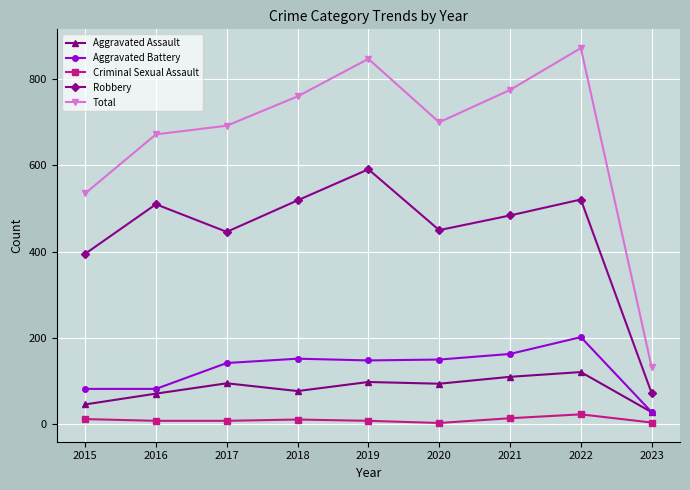

Does the chart have visible grid lines?

Yes